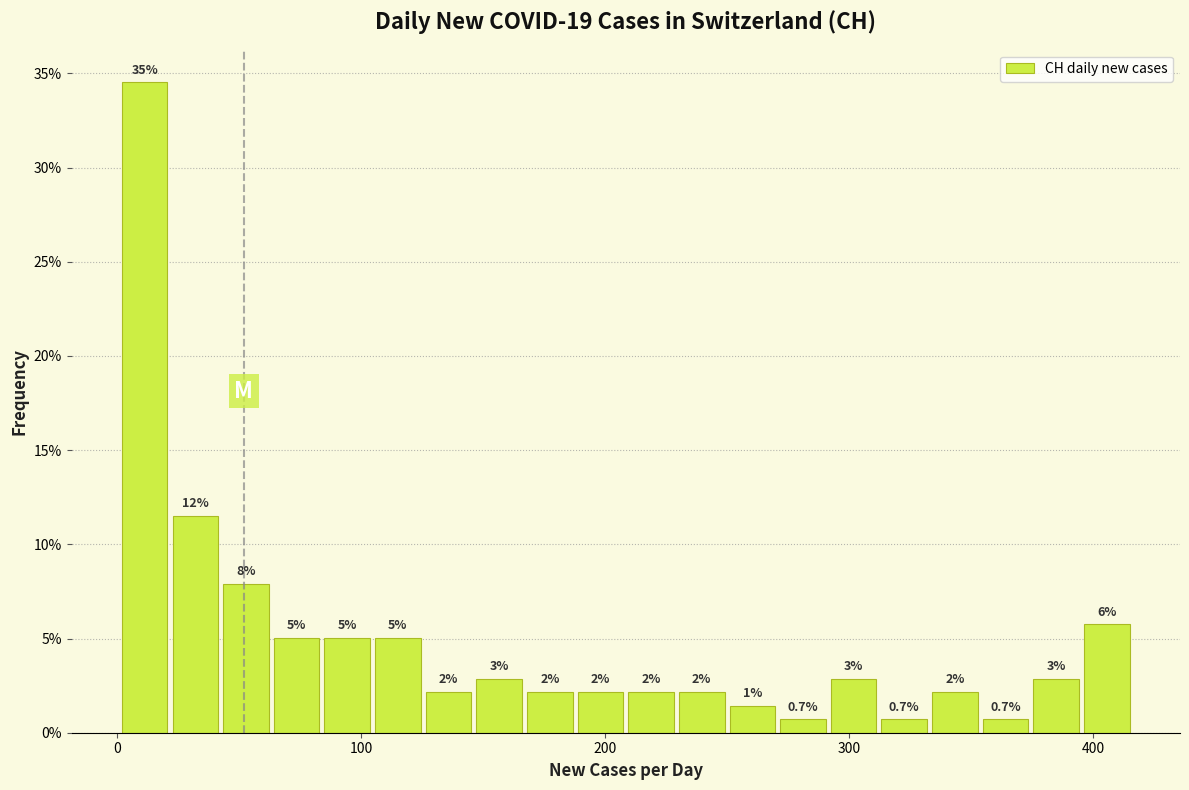

Read against the x-axis, roughly where is the centre of the tallest bar?

10